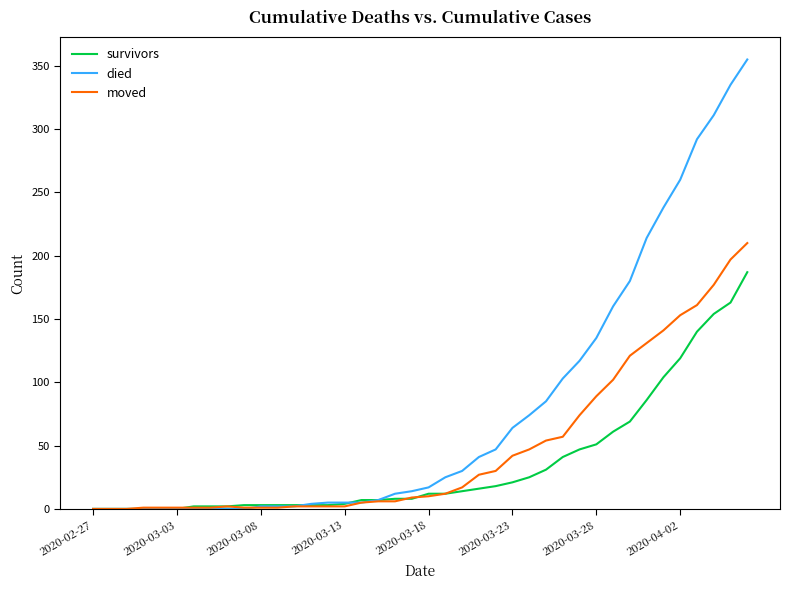

Which series has the largest total across all categories?

died